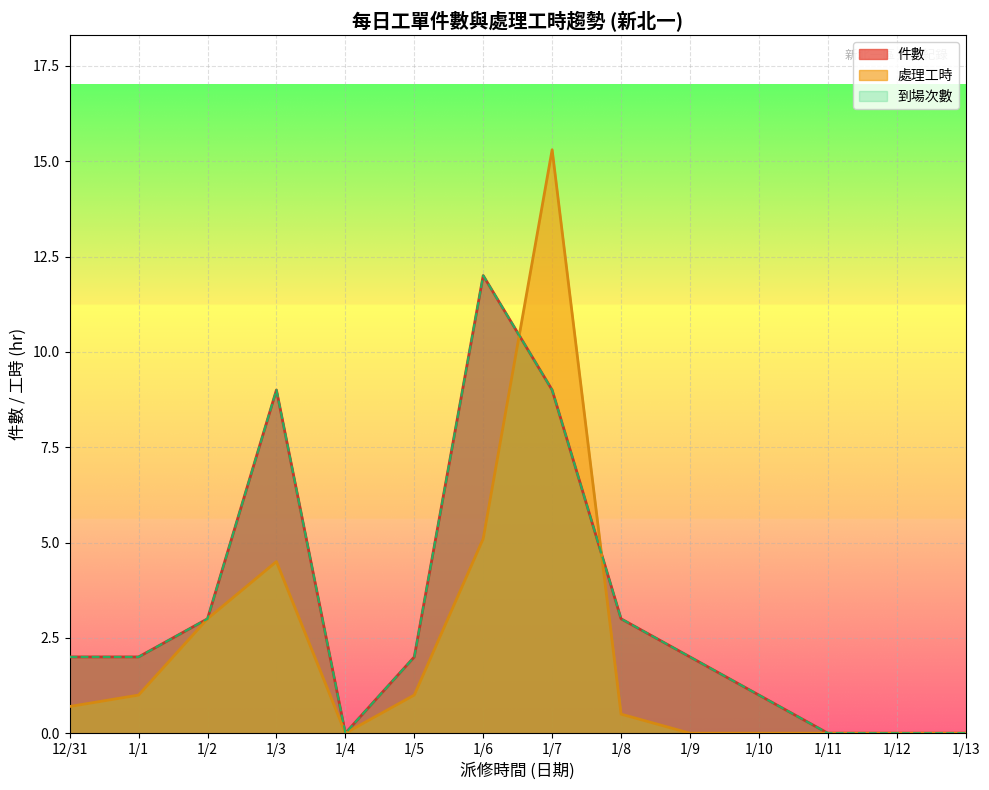

Is it true that 件數 equals 3.2 at 1/2?

False